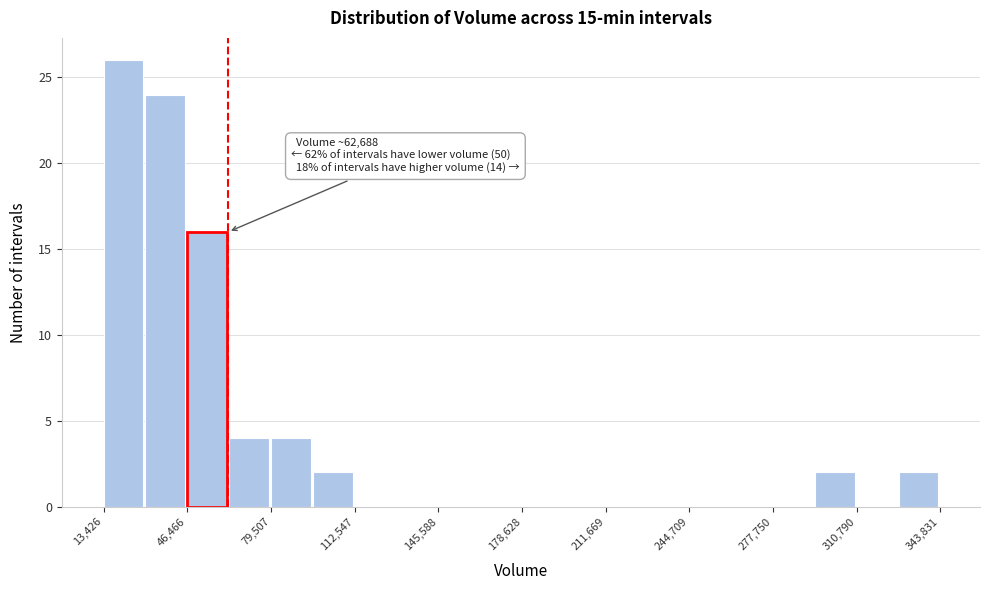

Read against the x-axis, roughly where is the centre of the tallest bar?

20000